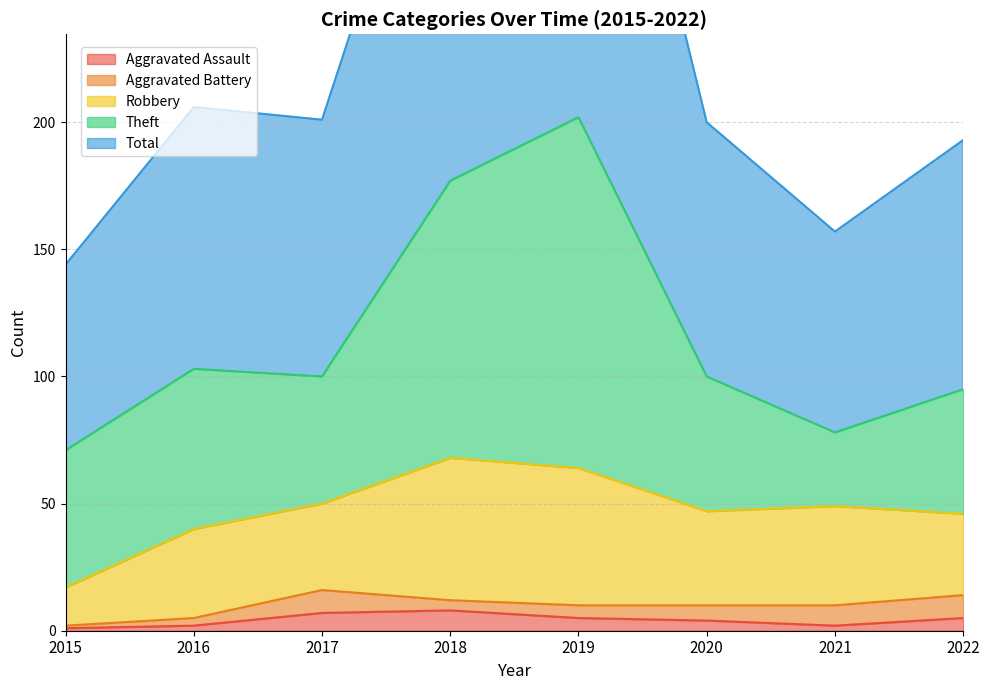

How many categories are shown in the chart?

8